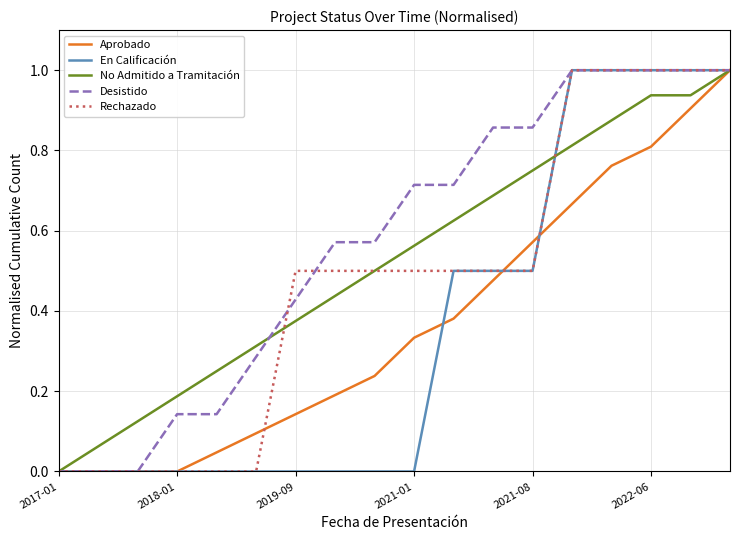

Which series has the largest total across all categories?

Desistido